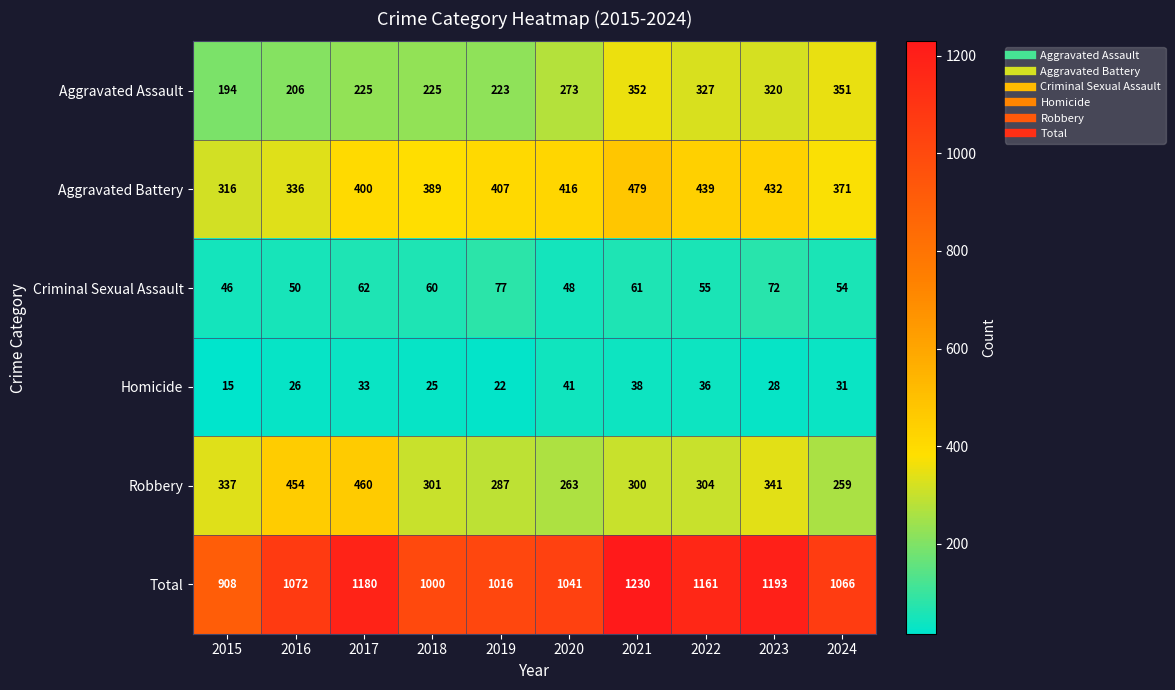

At how many categories does at least one series exceed 936?

9